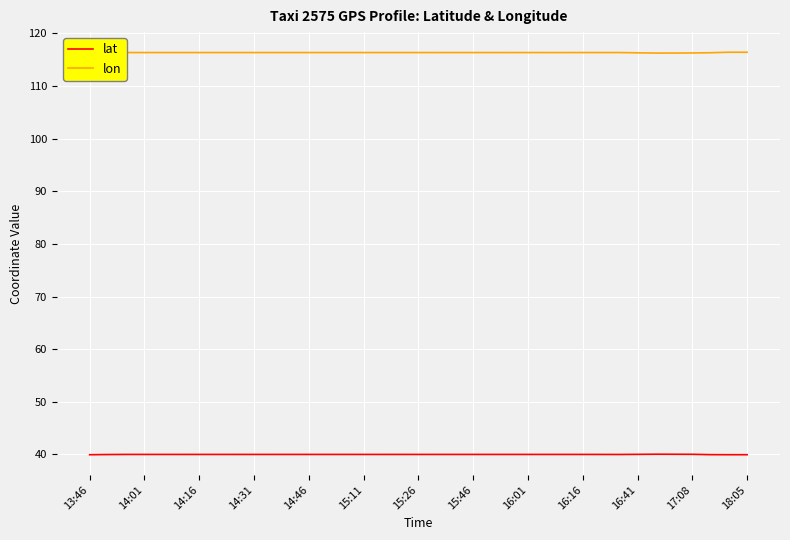

What is the sum of all lon values?

4304.5